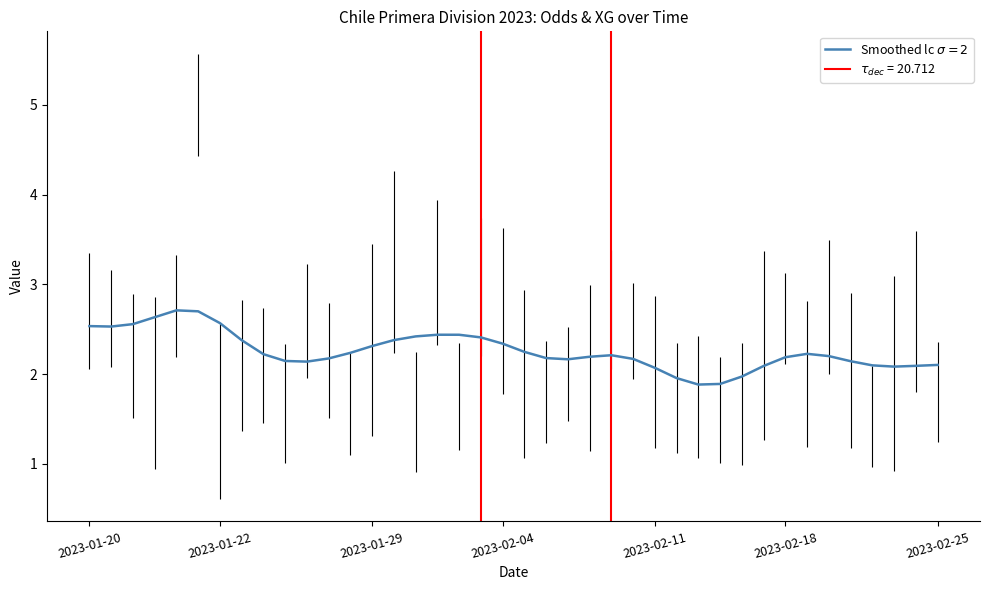

What is the difference between the maximum and minimum values?

0.8